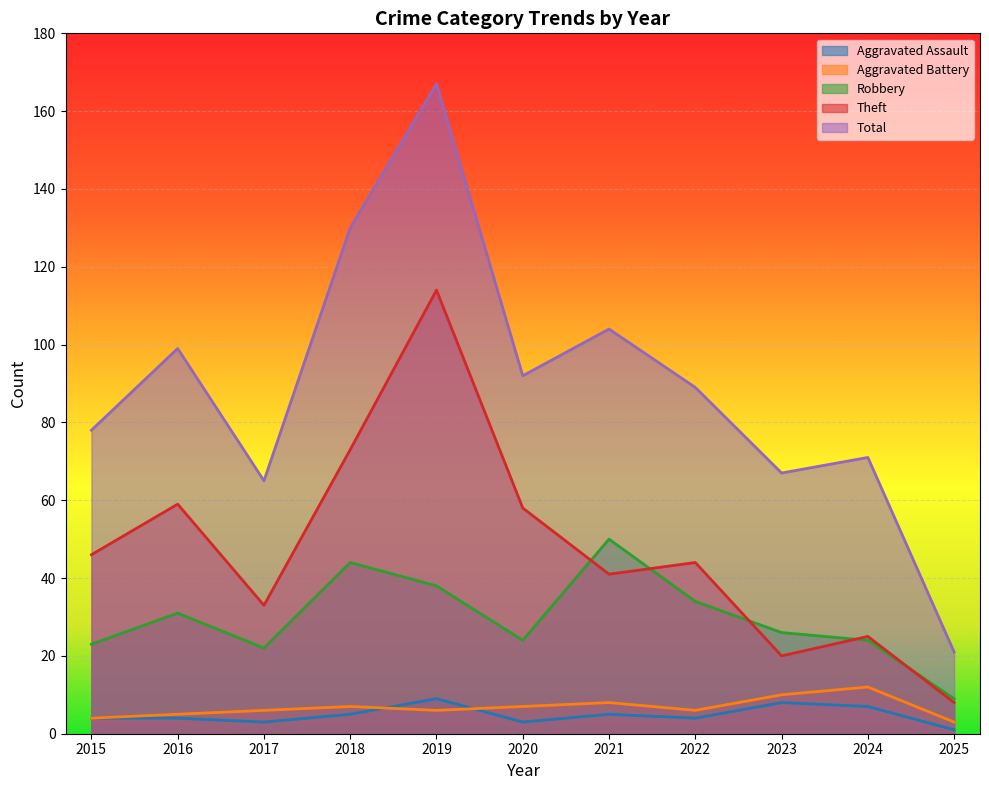

What is the total value across all series at 2024?

139